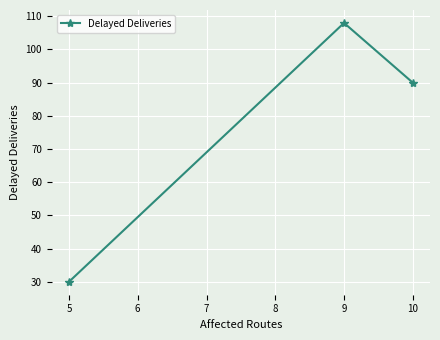

Reading right to left, what are all the values shown in this chart?

90	108	30